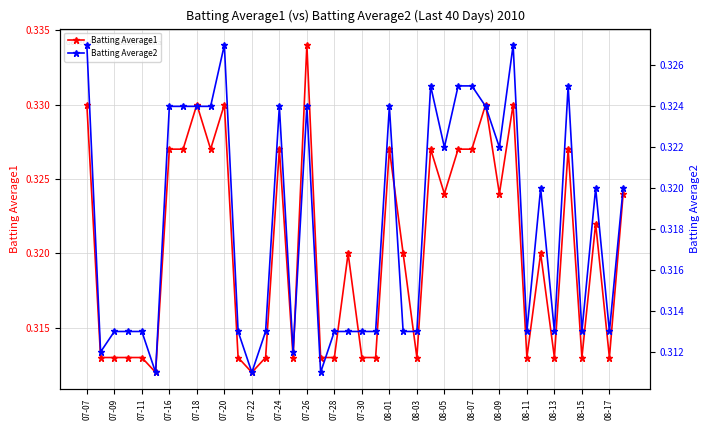

True or false: Batting Average1 has more than 1 interior local peaks.

True